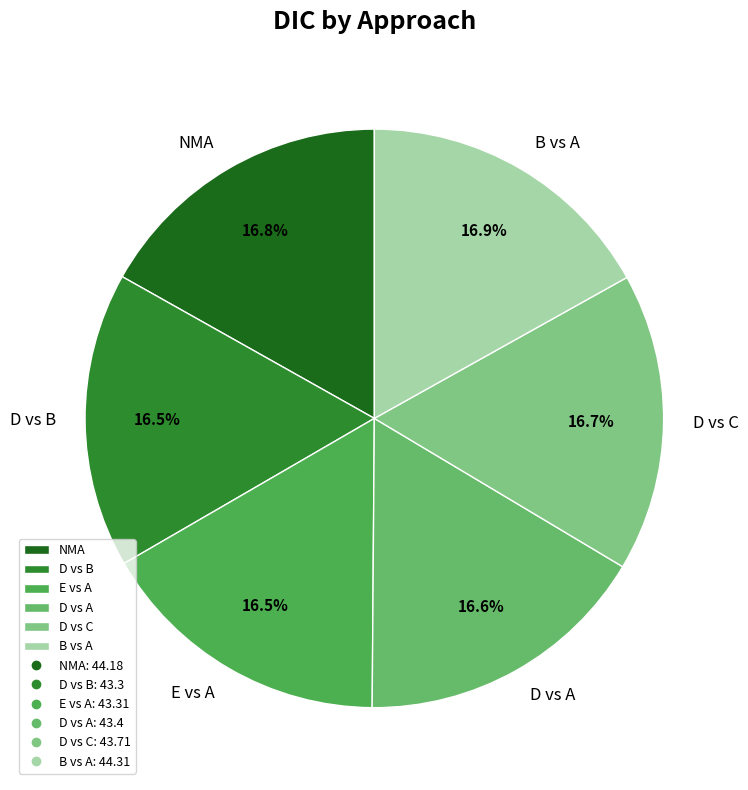

Combined, do B vs A and D vs A account for over 50%?

No